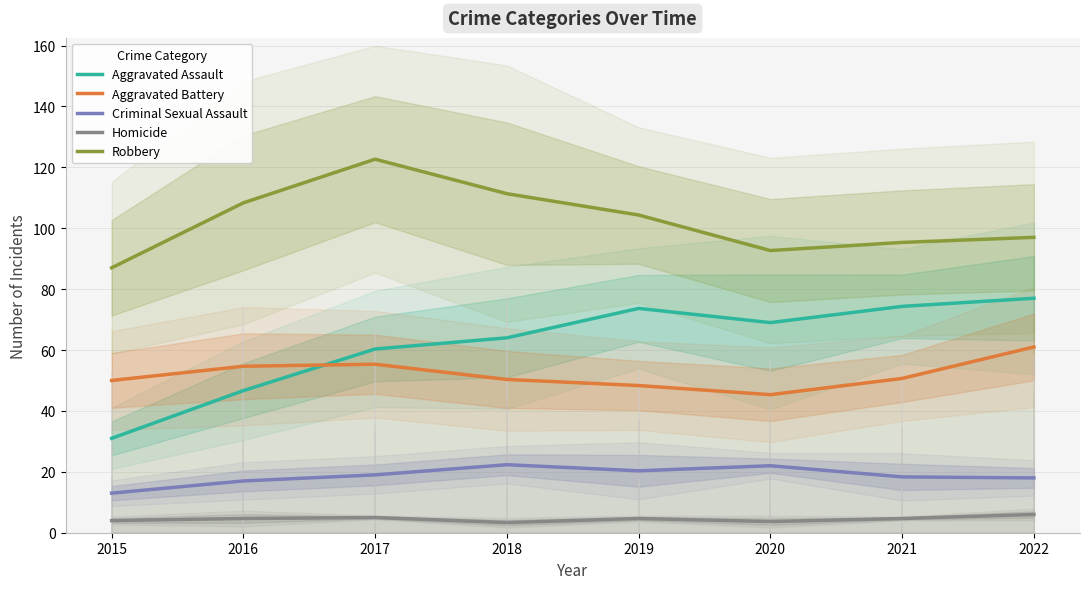

List the series in order of their peak value, lowest first.

Homicide, Criminal Sexual Assault, Aggravated Battery, Aggravated Assault, Robbery